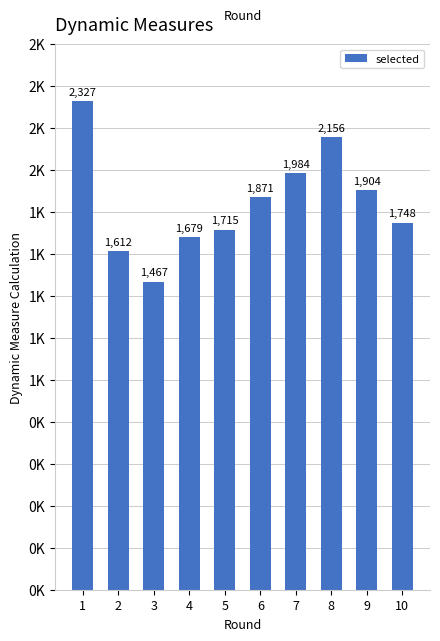

Reading left to right, what are all the values shown in this chart?

2327	1612	1467	1679	1715	1871	1984	2156	1904	1748